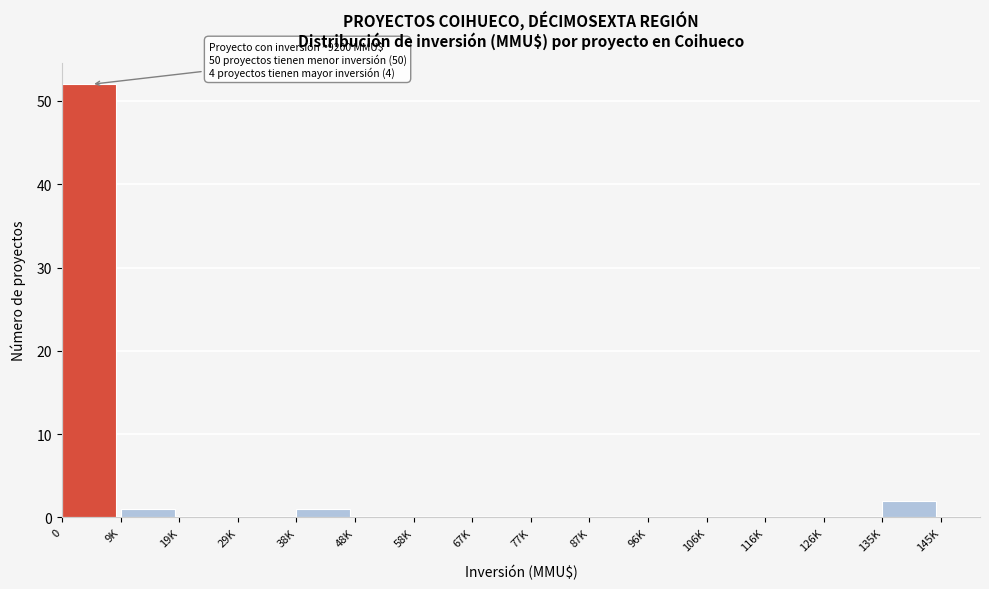

Reading left to right, transcribe all the data shown in this chart.

0=52	9K=1	19K=0	29K=0	38K=1	48K=0	58K=0	67K=0	77K=0	87K=0	96K=0	106K=0	116K=0	126K=0	135K=2